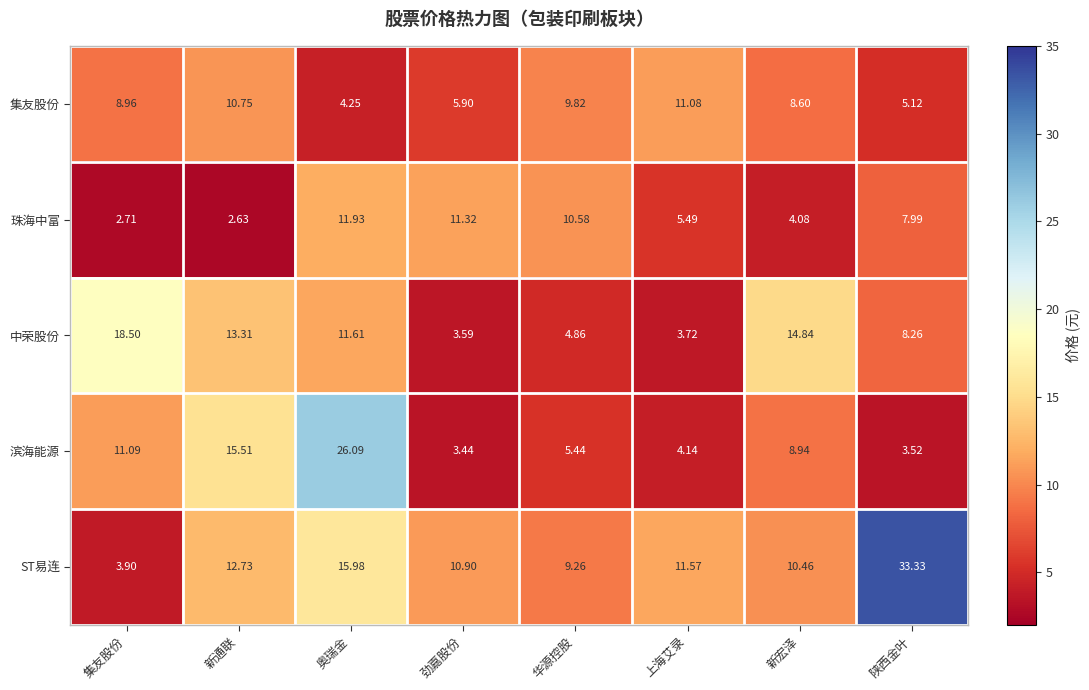

Which label corresponds to the largest value in the chart?

陕西金叶